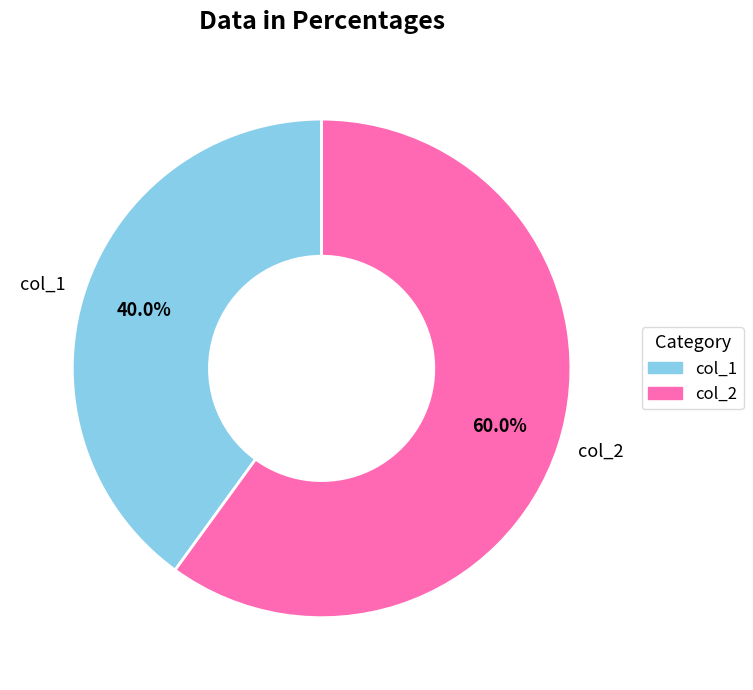

Which category has the biggest portion of the pie?

col_2